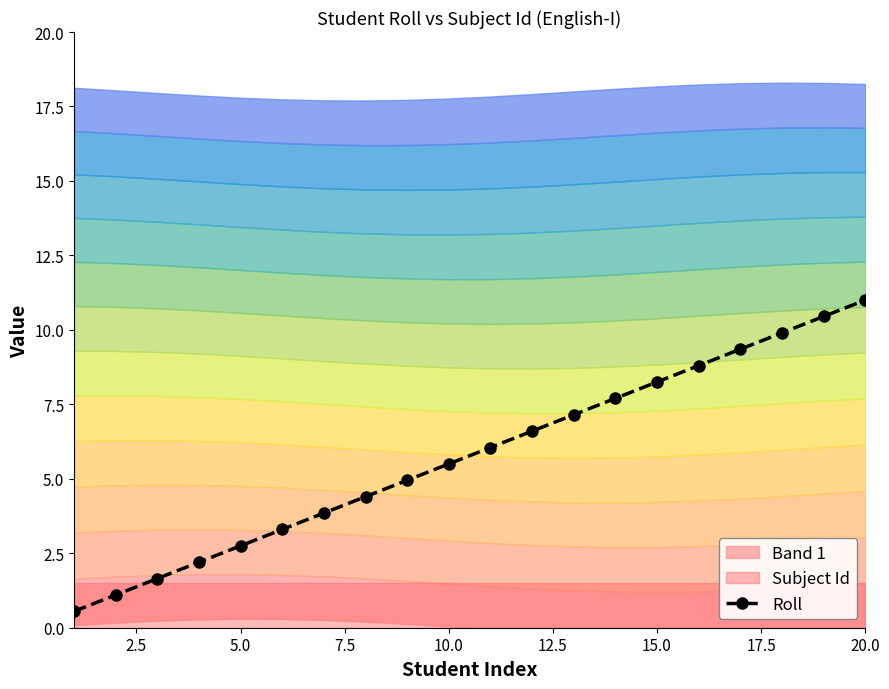

True or false: Roll has more than 2 points higher than both neighbors.

False